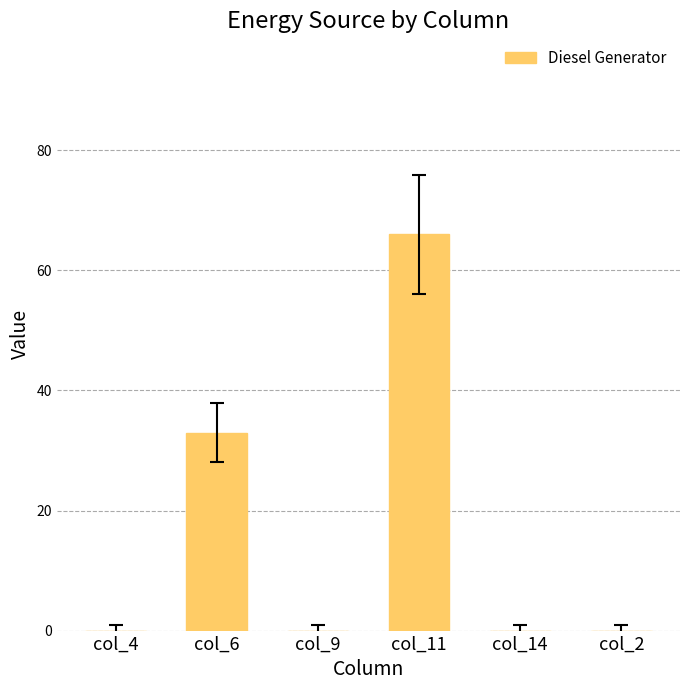

What is the sum of all values?

99